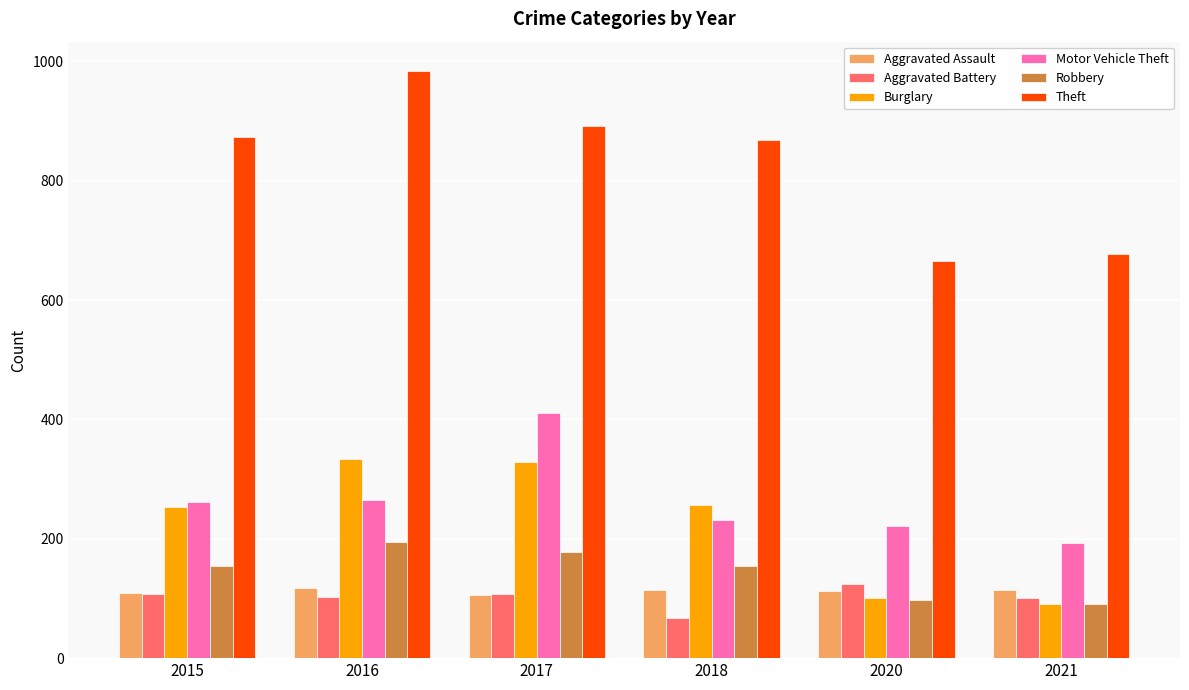

Rank the series at 2016 from lowest to highest value.

Aggravated Battery, Aggravated Assault, Robbery, Motor Vehicle Theft, Burglary, Theft